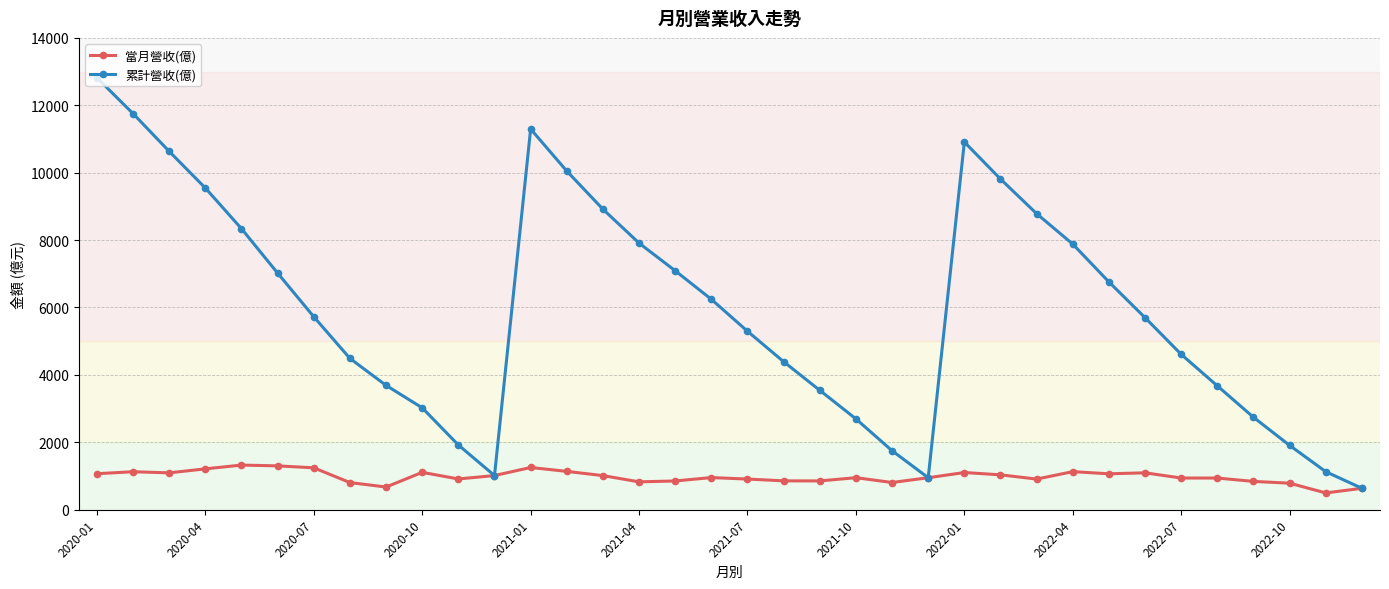

List the series in order of their peak value, highest first.

累計營收(億), 當月營收(億)